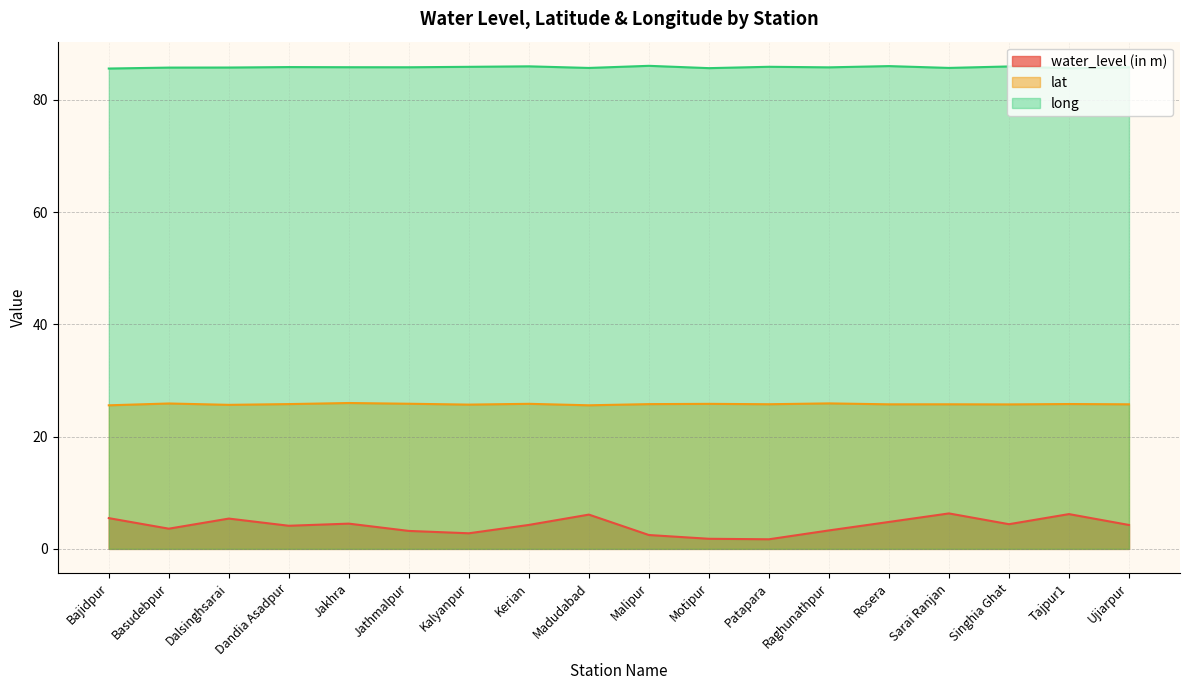

Where is the first local minimum for lat?

Dalsinghsarai